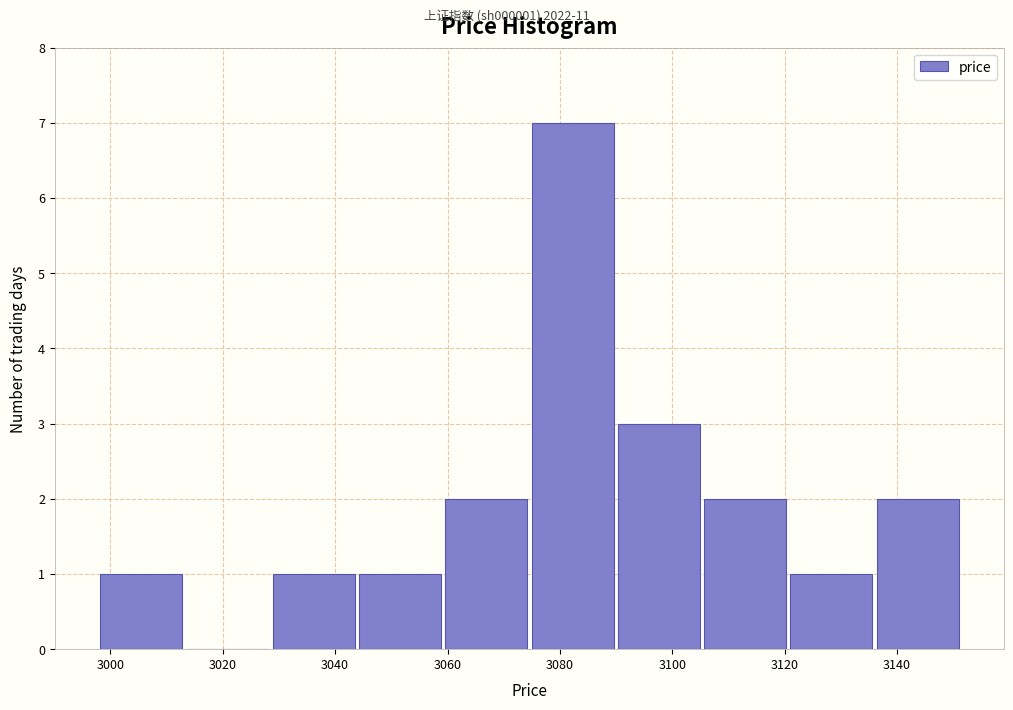

Reading left to right, list every bar in this chart as the range it spans on the x-axis followed by its height. Neither the bar edges nor the heights are printed on the chart, so give them approximately, as read against the axes.

2998 to 3014: 1
3014 to 3028: 0
3028 to 3044: 1
3044 to 3060: 1
3060 to 3074: 2
3074 to 3090: 7
3090 to 3106: 3
3106 to 3120: 2
3120 to 3136: 1
3136 to 3152: 2